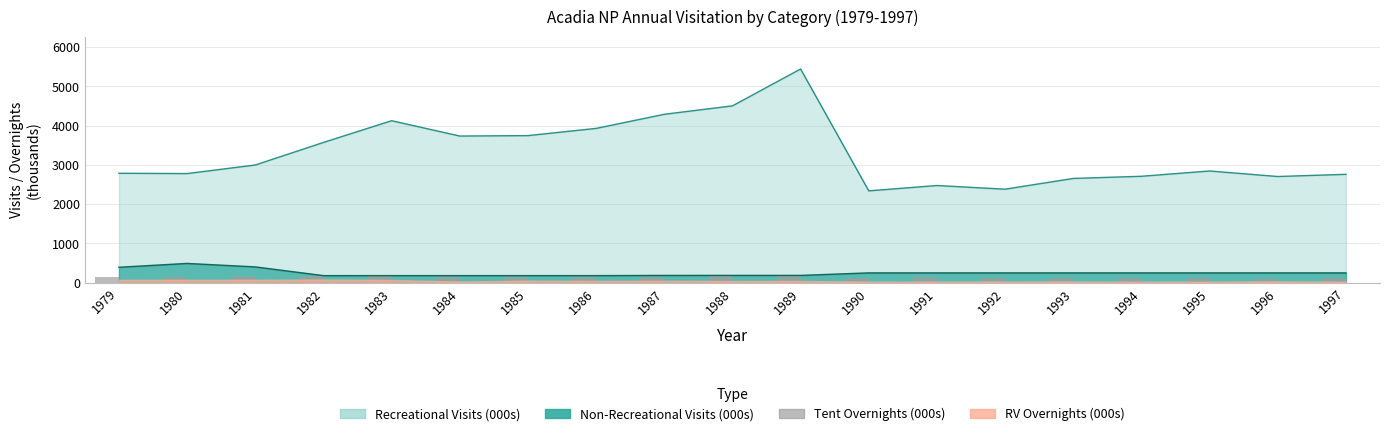

Is it true that the value at 1984 is 158.7?

True